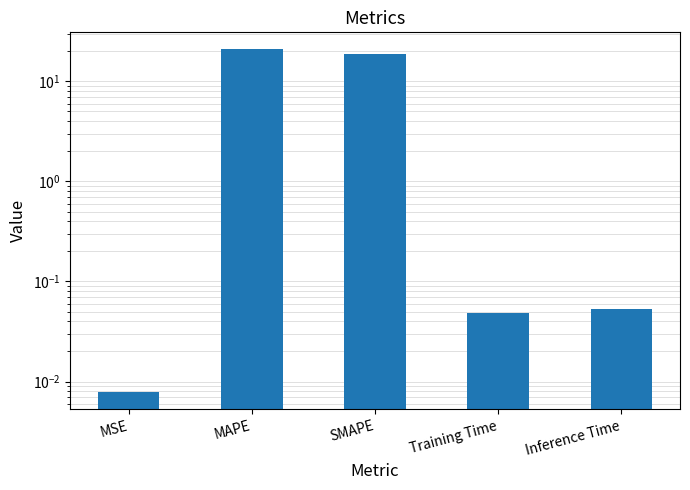

Are the bars grouped side by side (vs. stacked)?

No